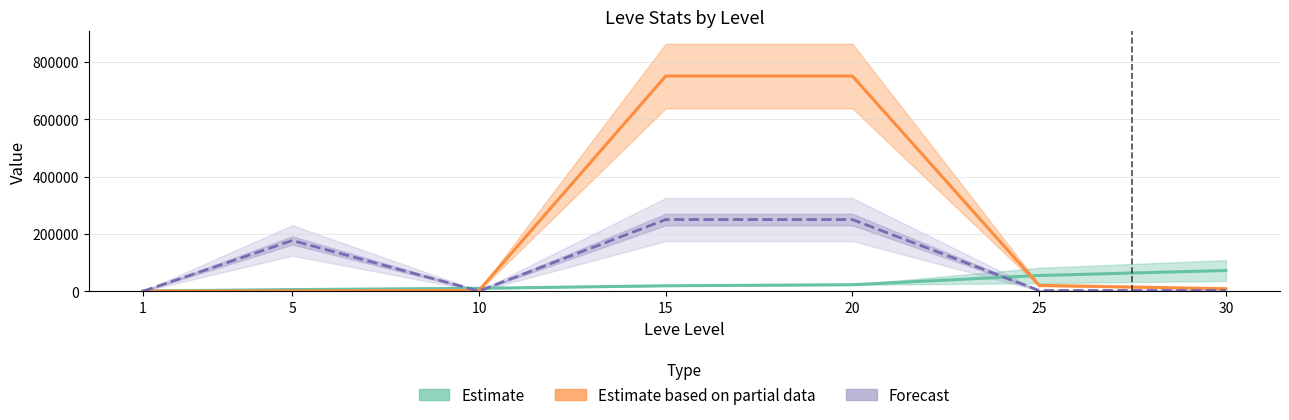

How many intersections are there between LevePriceNQ (Partial Estimate) and Leve EXP (Estimate)?

2